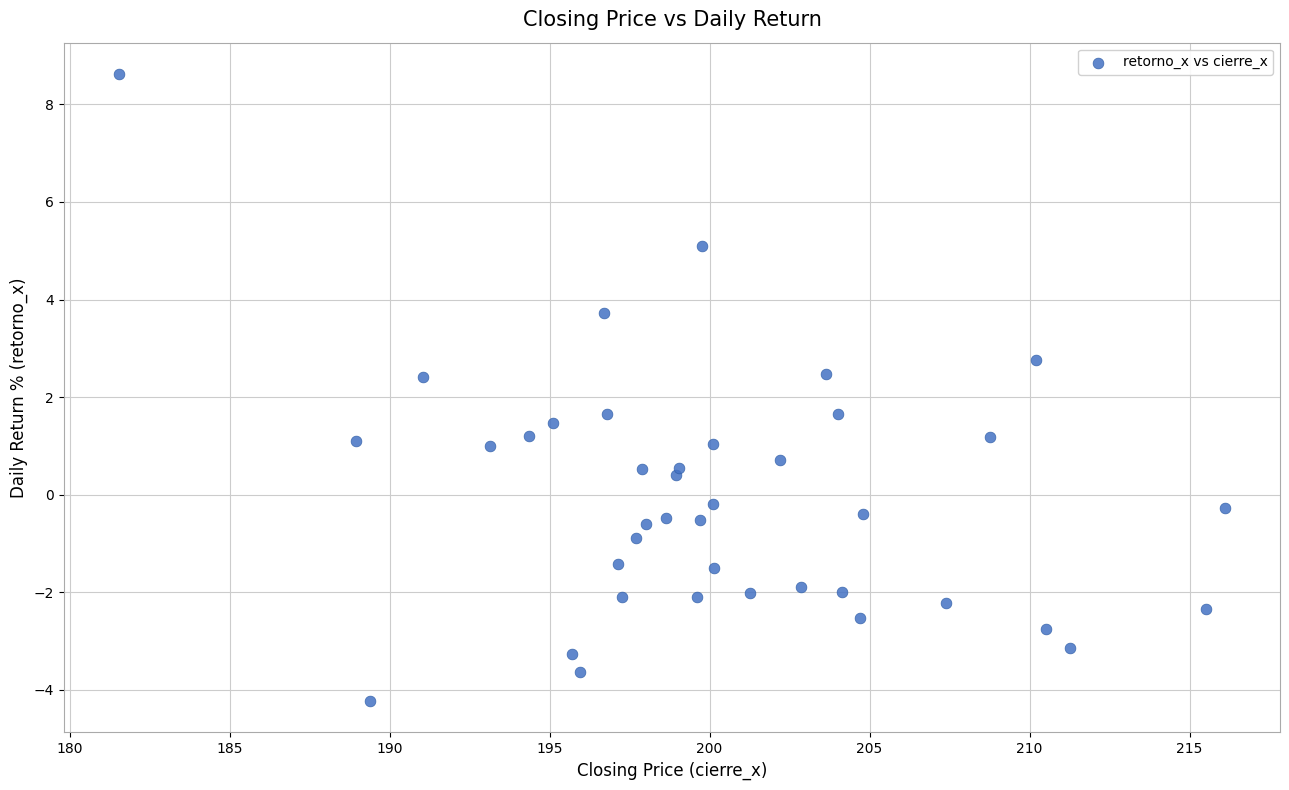

What is the range of X values (max minus min)?

34.5